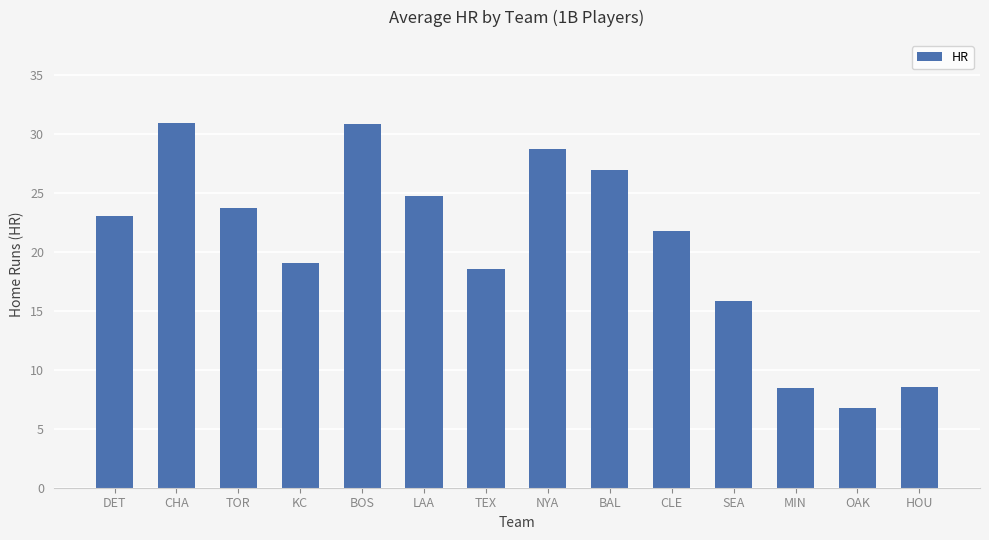

Are the bars horizontal?

No